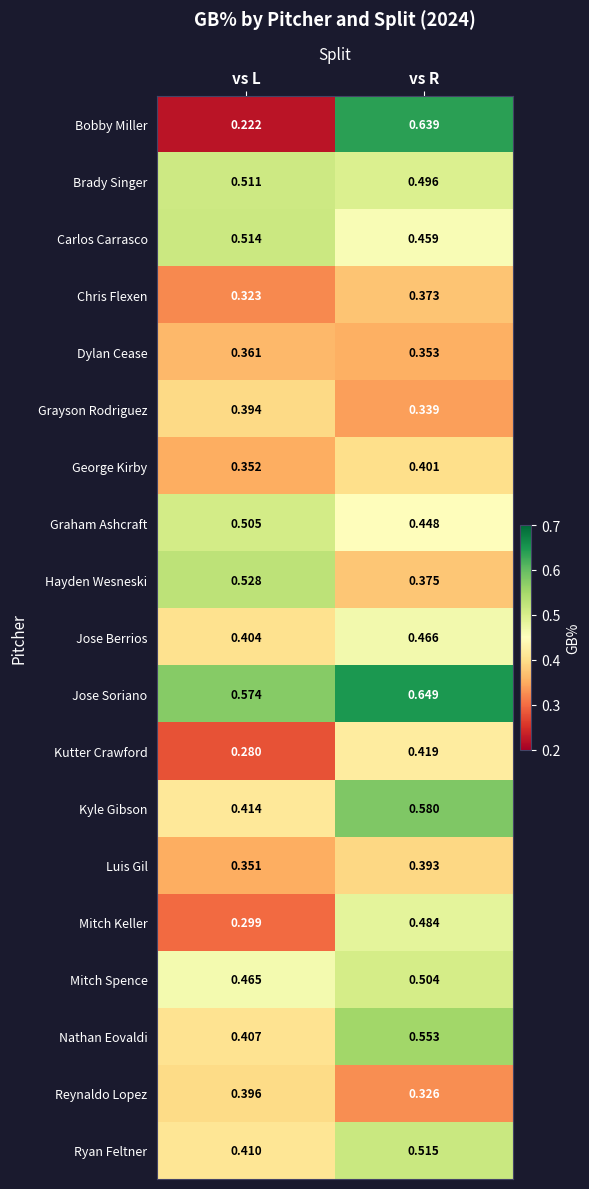

At which category is the sum across all series the highest?

vs R